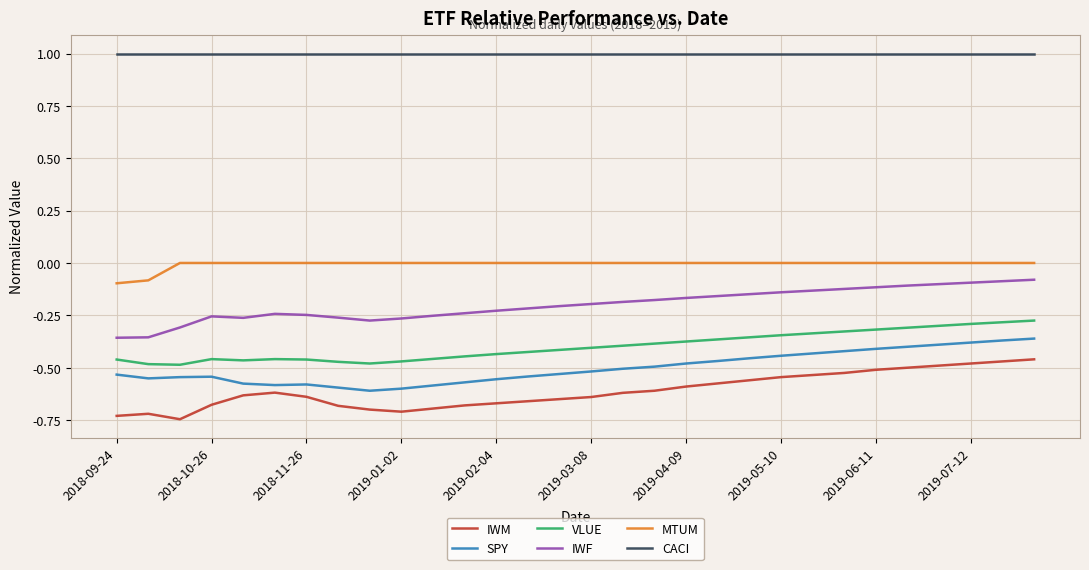

What is the maximum value shown in the chart?

1.0